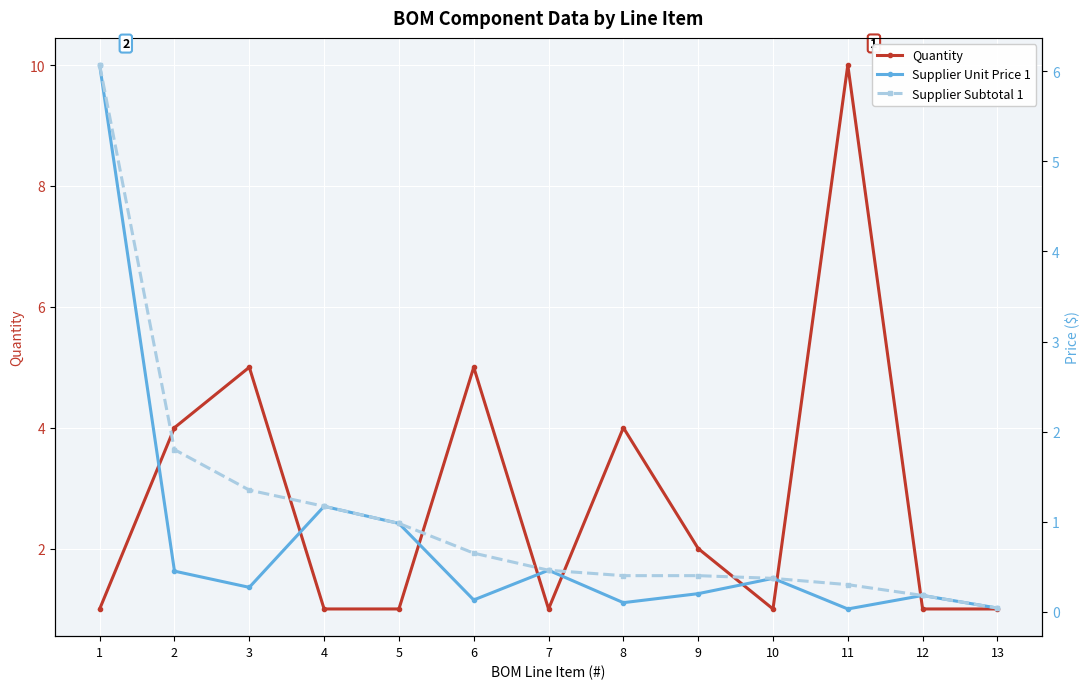

What is the sum of all Quantity values?

37